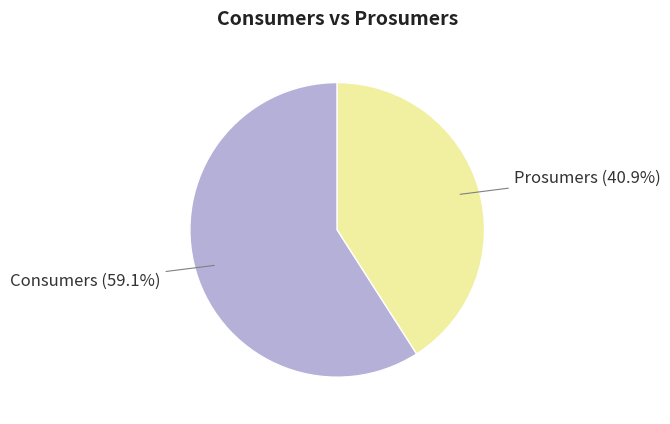

How many slices are in this pie chart?

2